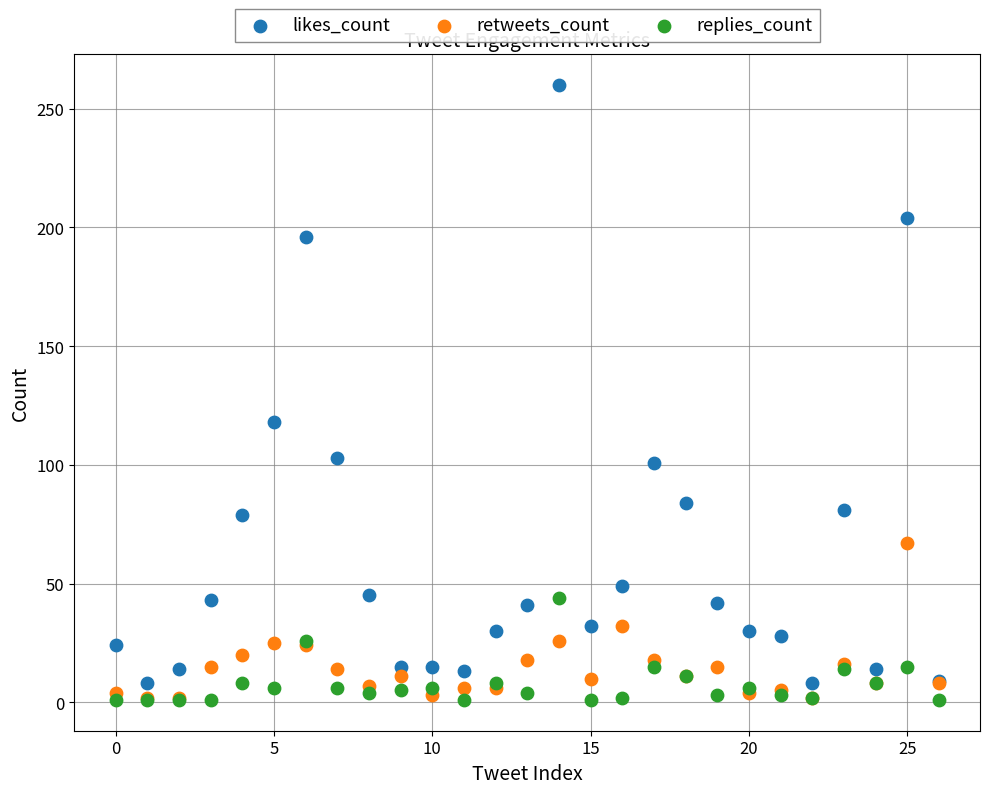

Which series contains the highest Y value?

likes_count